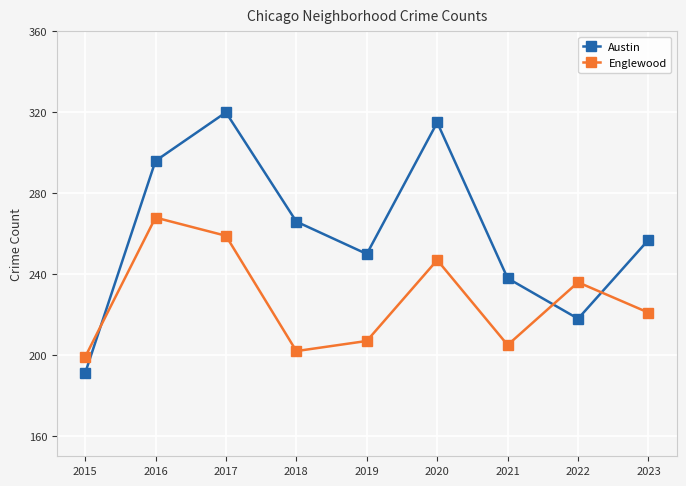

What is the spread (max minus min) of values at 2022?

18